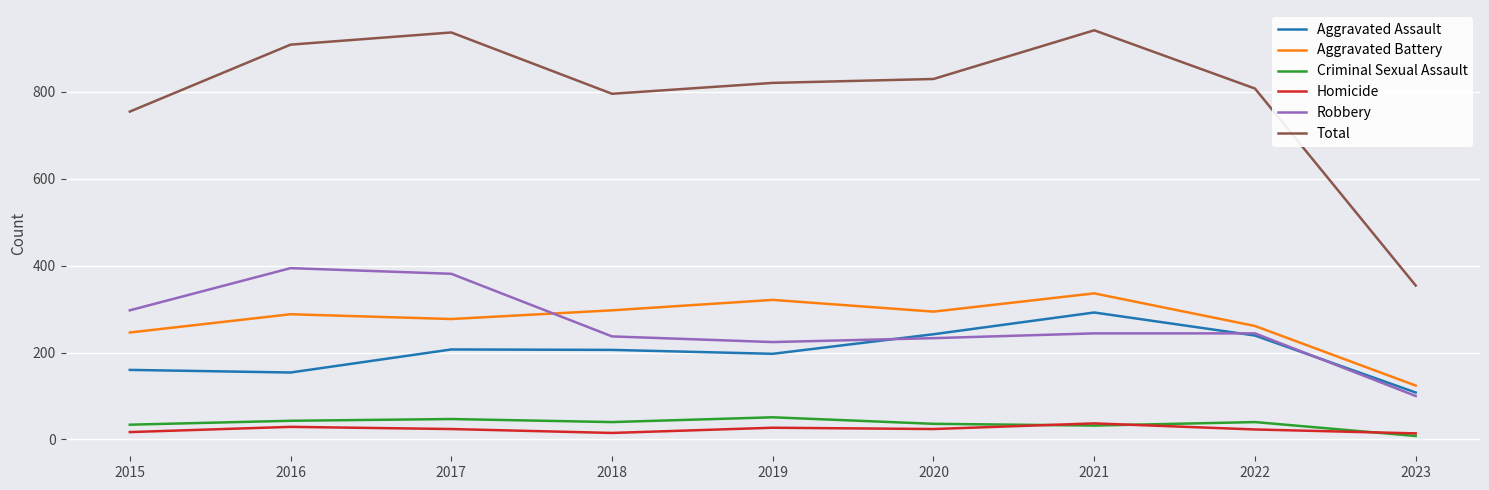

Is the value of Aggravated Battery at 2019 greater than the value of Total at 2020?

No